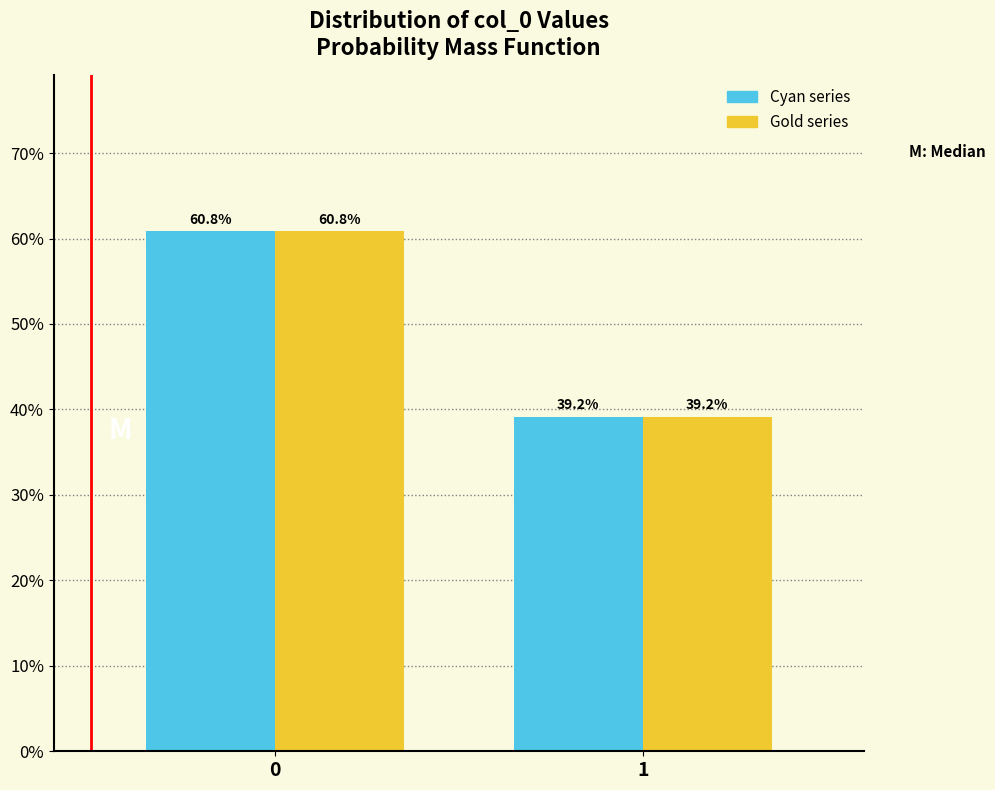

Reading right to left, transcribe all the data shown in this chart.

Cyan series: 39.2	60.8
Gold series: 39.2	60.8